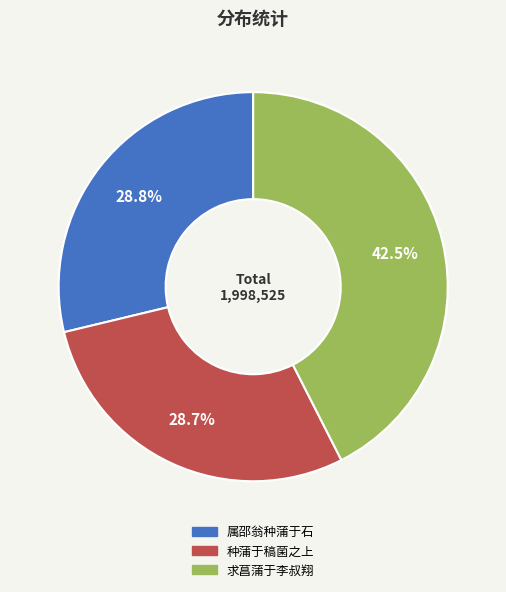

Is the sum of 种蒲于稿菌之上 and 属邵翁种蒲于石 greater than half?

Yes